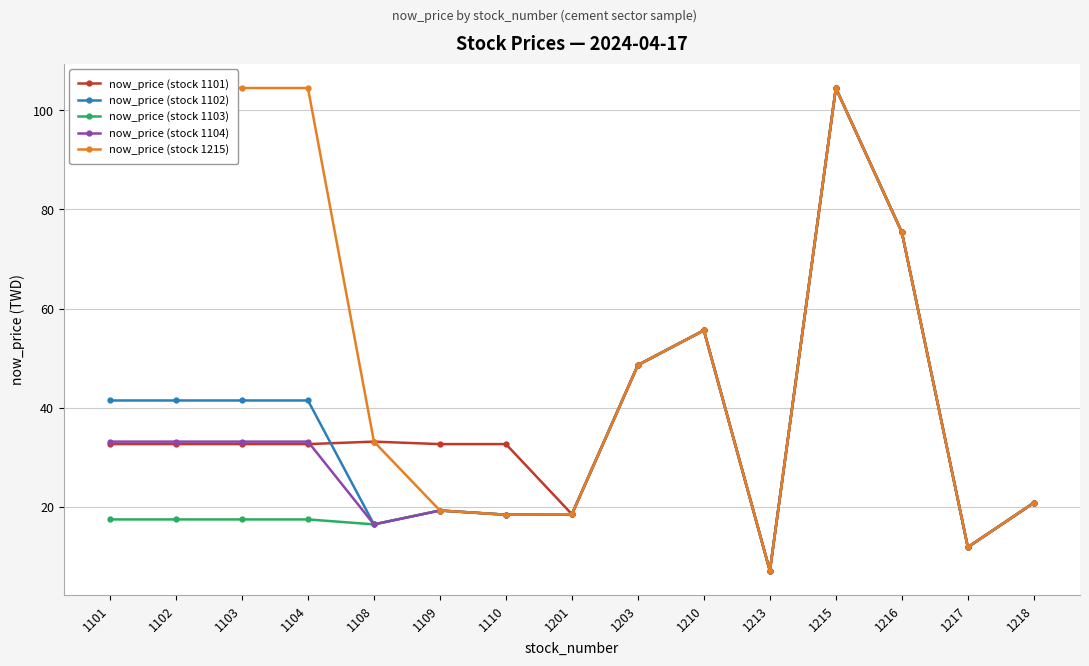

Which series changed the most between 1109 and 1110?

now_price (stock 1102)